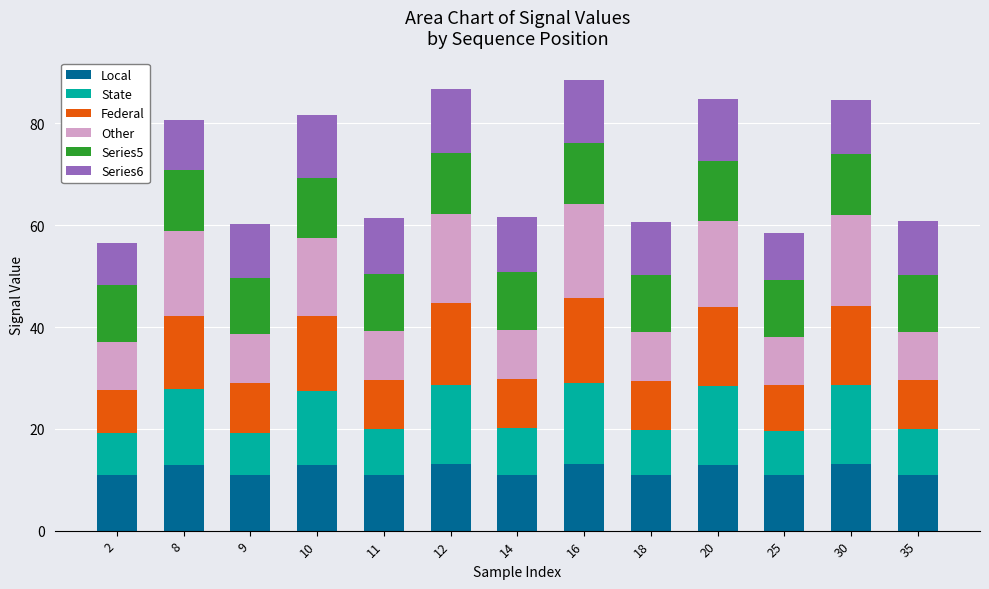

How many categories are shown in the chart?

13